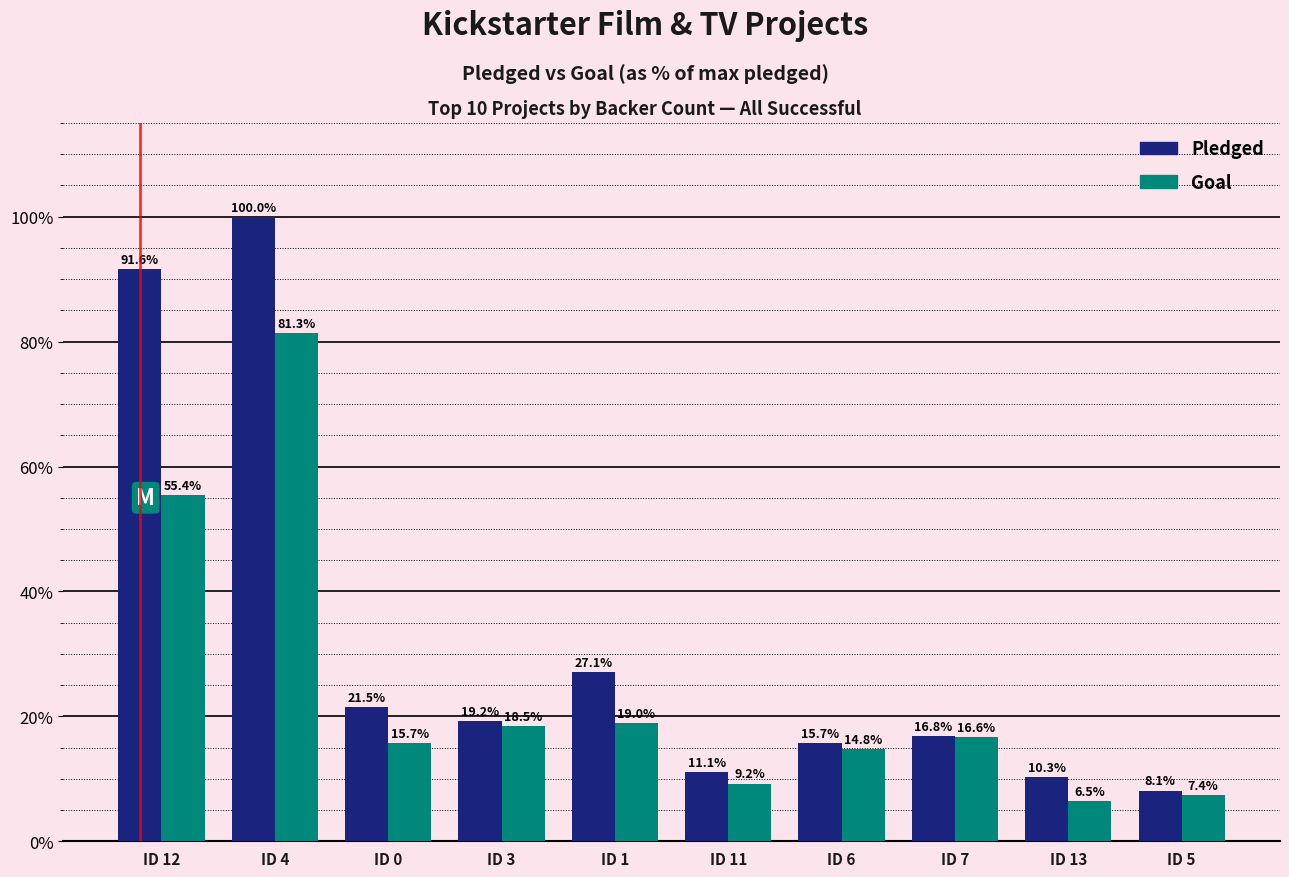

Rank the series at ID 13 from lowest to highest value.

Goal, Pledged